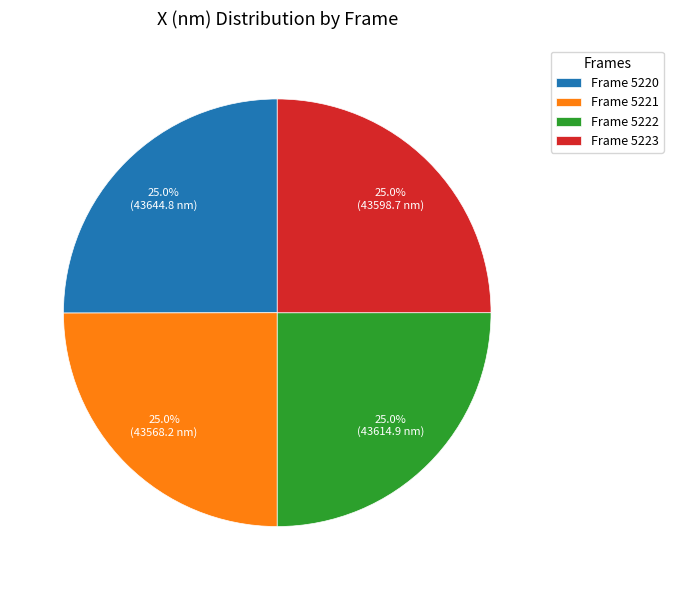

How many slices are in this pie chart?

4